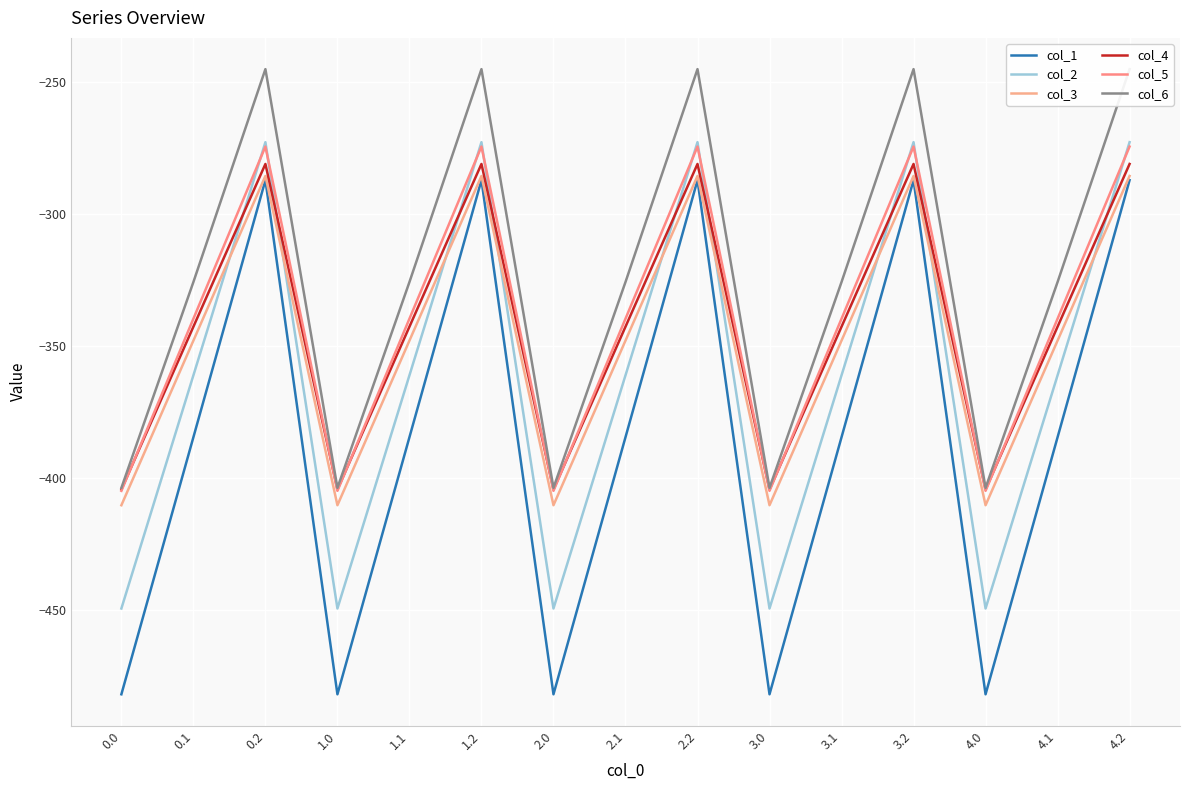

True or false: col_6 has a value of -403.8 at 0.0.

True